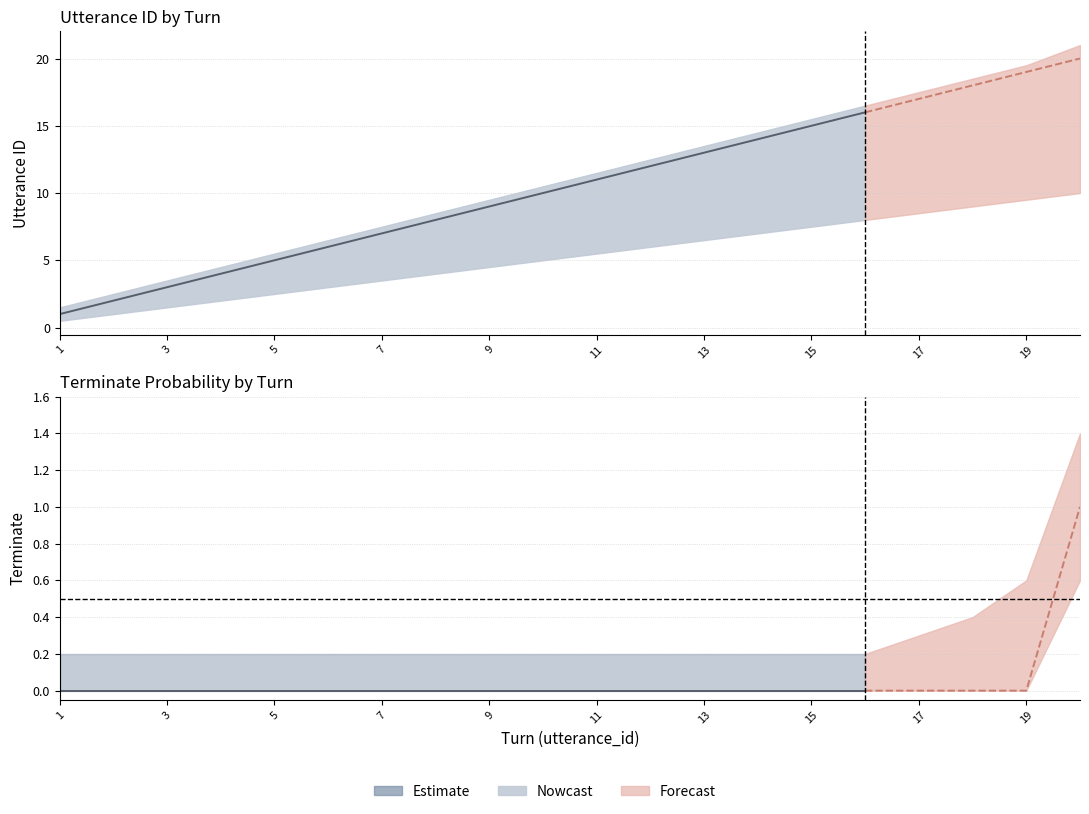

Reading left to right, list all the values displayed in this chart.

utterance_id: 1.0	2.0	3.0	4.0	5.0	6.0	7.0	8.0	9.0	10.0	11.0	12.0	13.0	14.0	15.0	16.0	17.0	18.0	19.0	20.0
terminate: 0.0	0.0	0.0	0.0	0.0	0.0	0.0	0.0	0.0	0.0	0.0	0.0	0.0	0.0	0.0	0.0	0.0	0.0	0.0	1.0
utterance_id_upper: 1.5	2.5	3.5	4.5	5.5	6.5	7.5	8.5	9.5	10.5	11.5	12.5	13.5	14.5	15.5	16.5	17.5	18.5	19.5	21.0
utterance_id_lower: 0.5	1.0	1.5	2.0	2.5	3.0	3.5	4.0	4.5	5.0	5.5	6.0	6.5	7.0	7.5	8.0	8.5	9.0	9.5	10.0
terminate_upper: 0.2	0.2	0.2	0.2	0.2	0.2	0.2	0.2	0.2	0.2	0.2	0.2	0.2	0.2	0.2	0.2	0.3	0.4	0.6	1.4
terminate_lower: 0.0	0.0	0.0	0.0	0.0	0.0	0.0	0.0	0.0	0.0	0.0	0.0	0.0	0.0	0.0	0.0	0.0	0.0	0.0	0.6